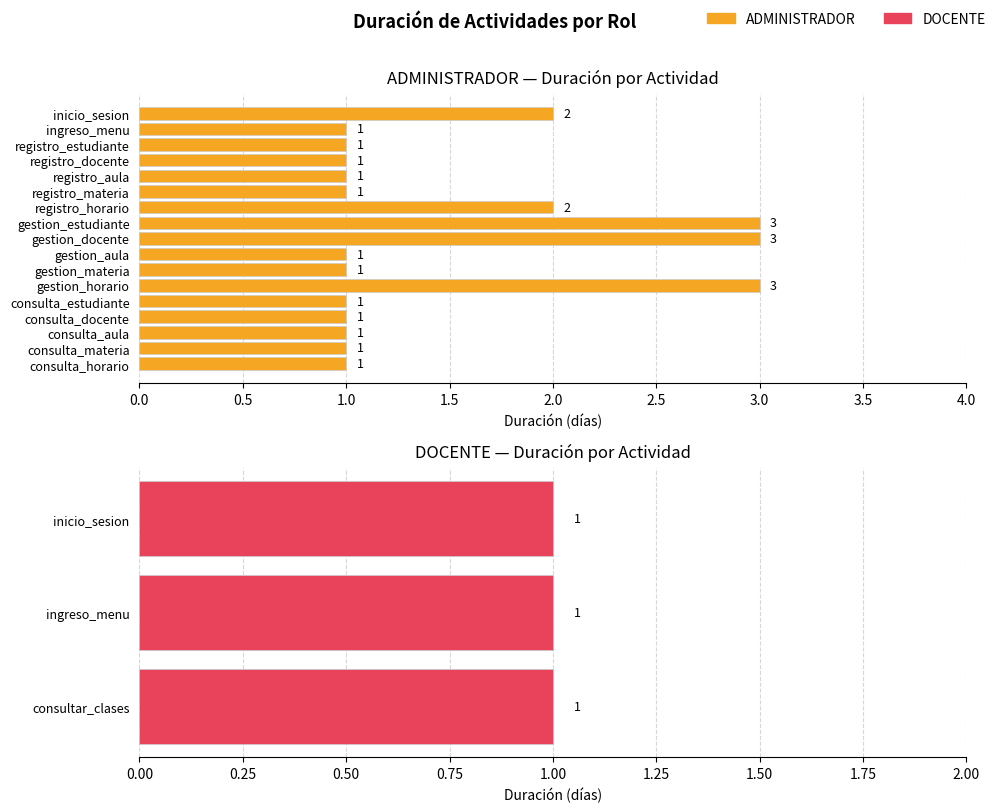

Is it true that the value at consulta_docente is 0?

False